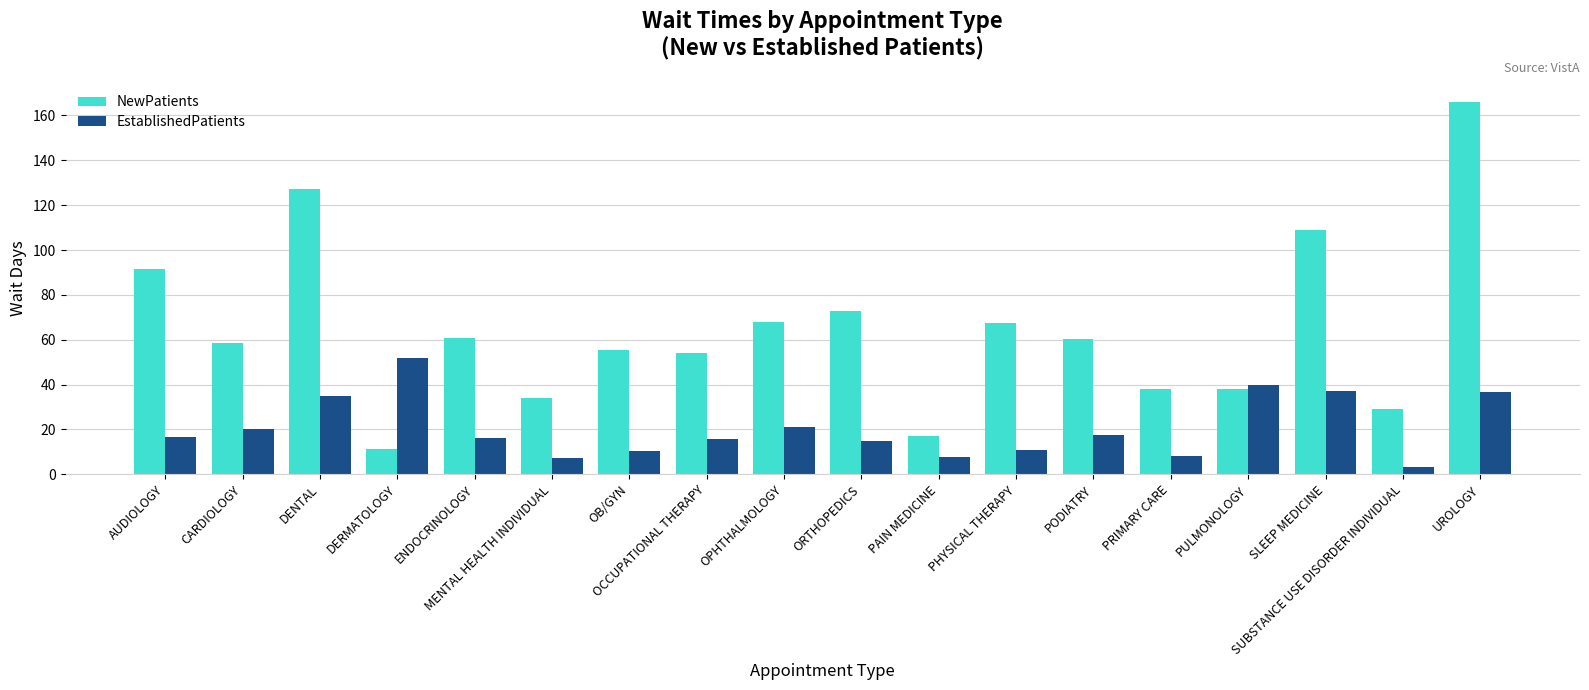

What is the maximum value for NewPatients?

166.2